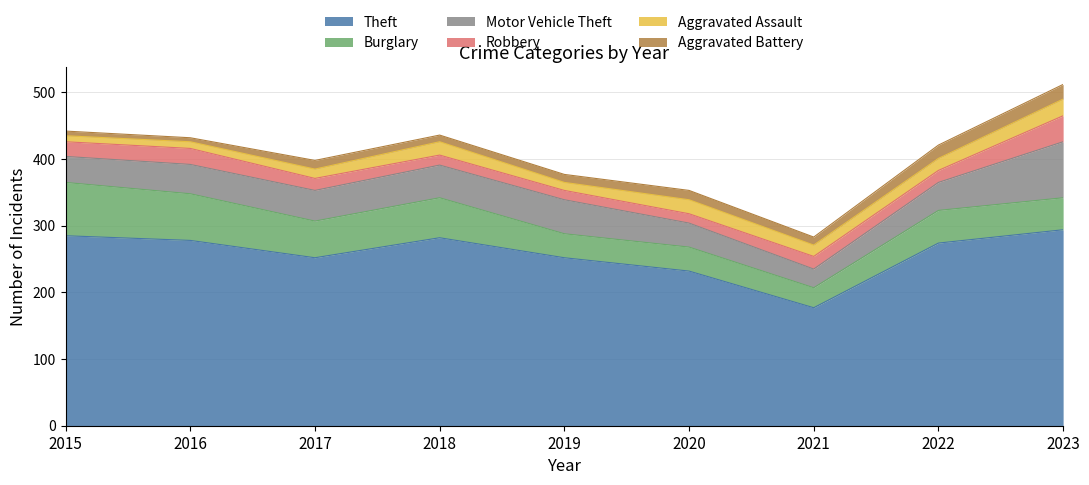

How many values in the Motor Vehicle Theft series are below 44?

4